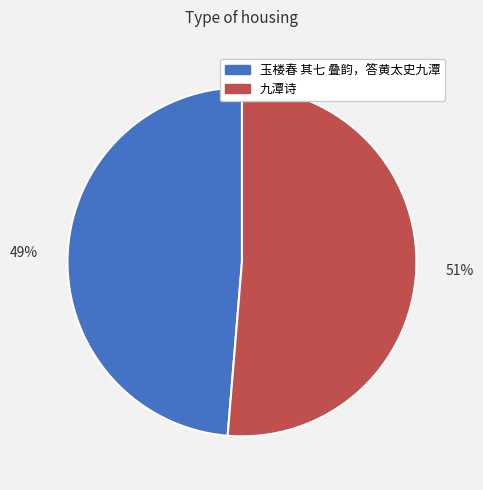

Which has a higher value, 九潭诗 or 玉楼春 其七 叠韵，答黄太史九潭?

九潭诗